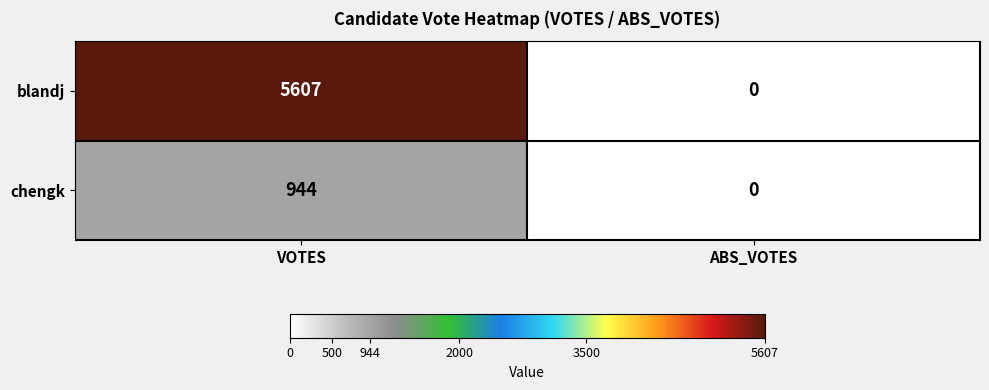

Which series has the largest total across all categories?

blandj